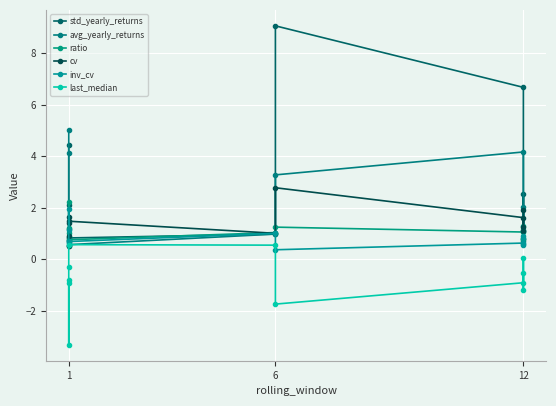

Where is the first local minimum for ratio?

1